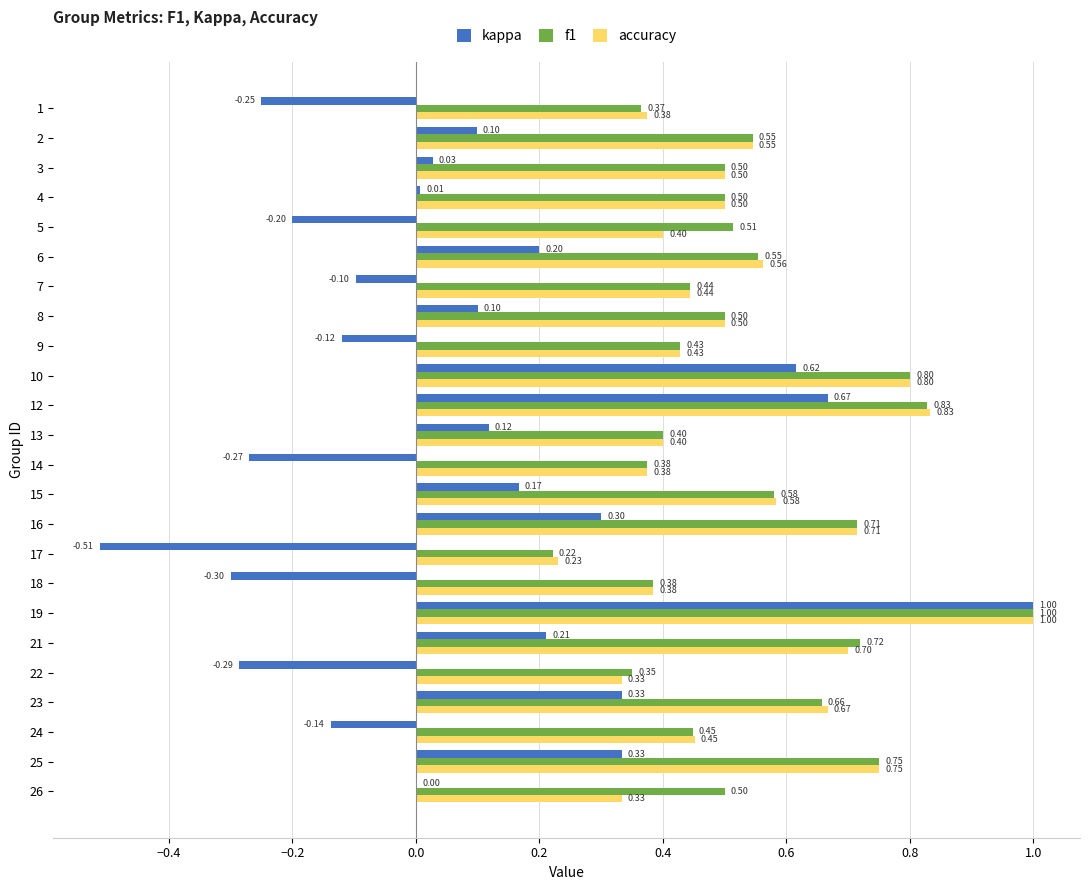

Between 16 and 26, which series saw the biggest shift?

accuracy